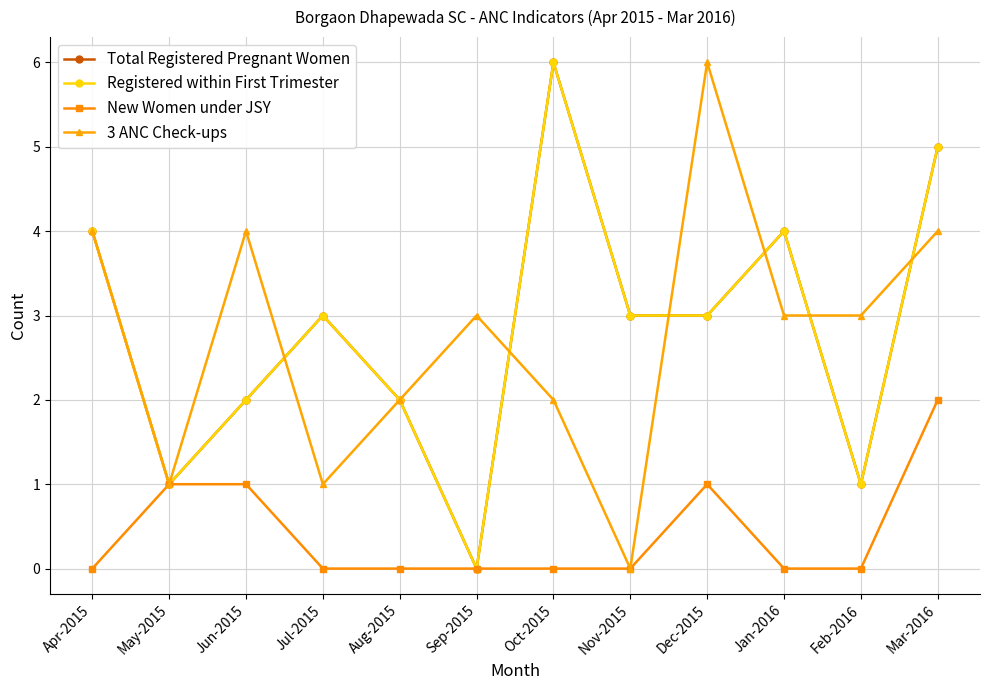

Between Mar-2016 and Oct-2015, which is larger?

Oct-2015